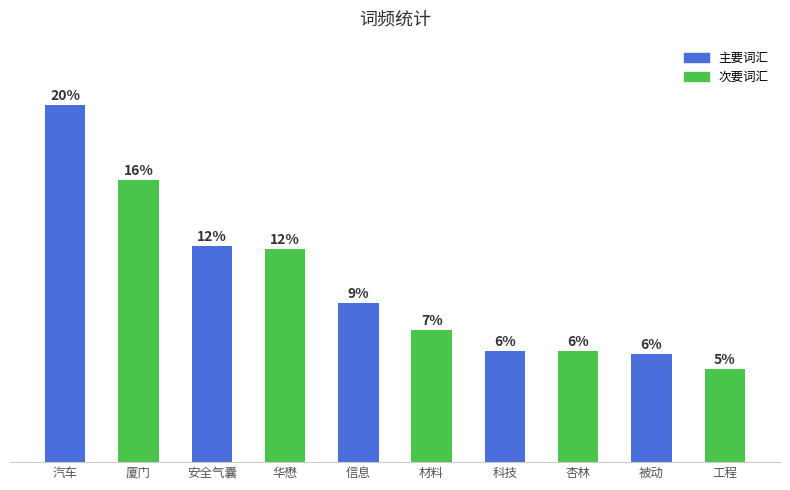

What is the label of the 2nd bar from the left?

厦门